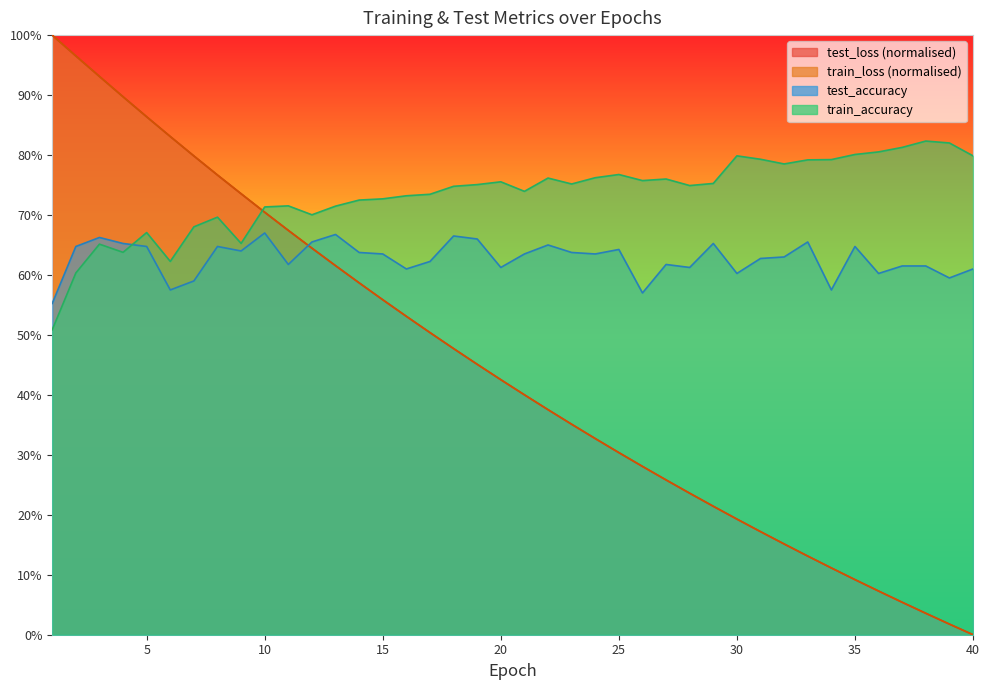

What is the approximate value of train_accuracy at 34?

0.8